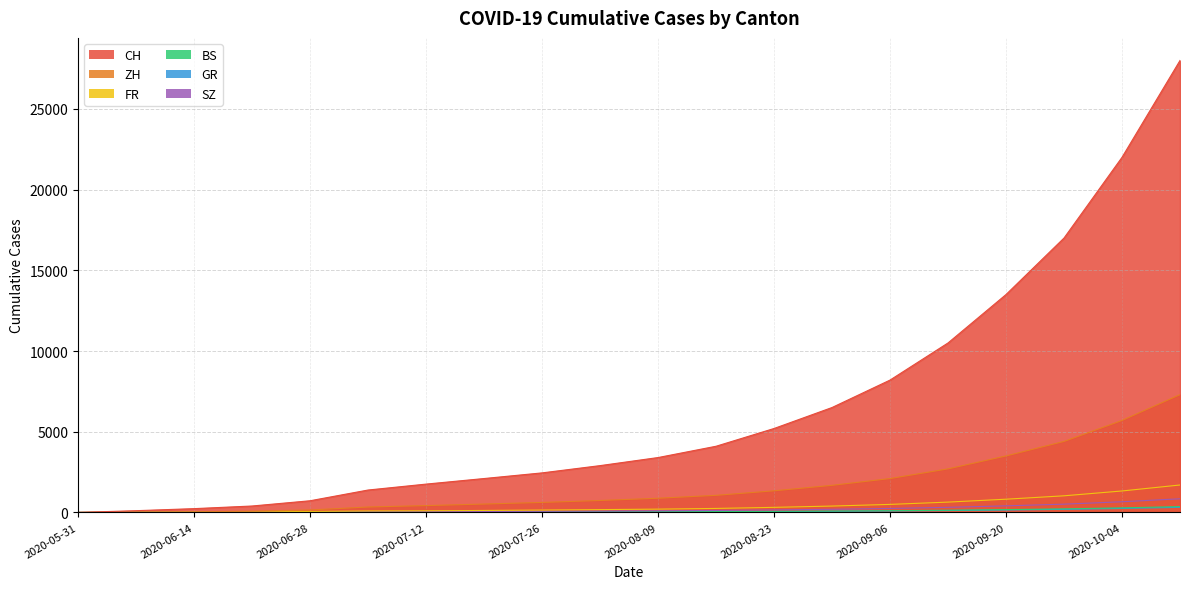

How many lines are shown in the chart?

6